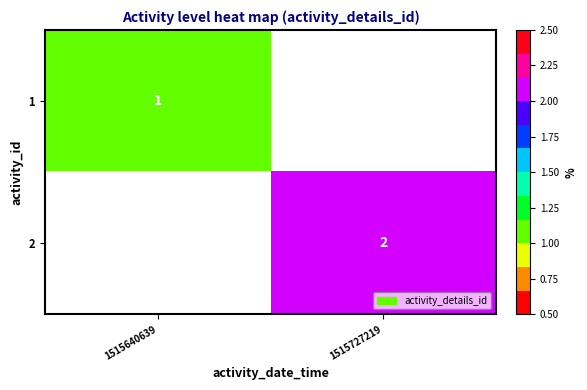

True or false: 2 has a value of 2 at 1515727219.

True